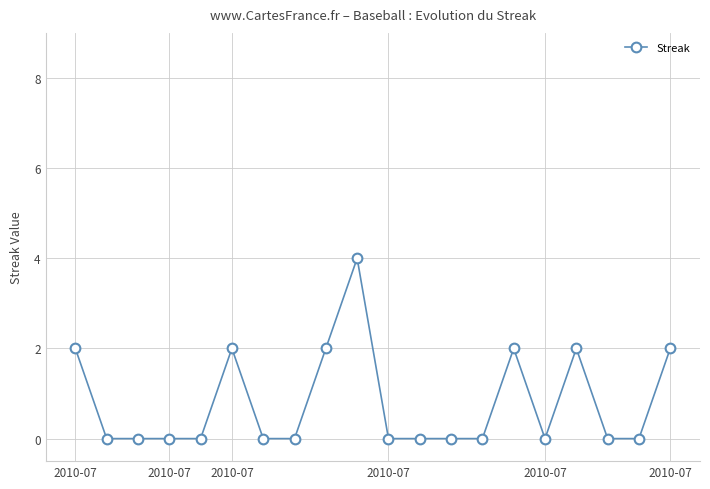

Reading right to left, extract all data points from this chart.

2	0	0	2	0	2	0	0	0	0	4	2	0	0	2	0	0	0	0	2